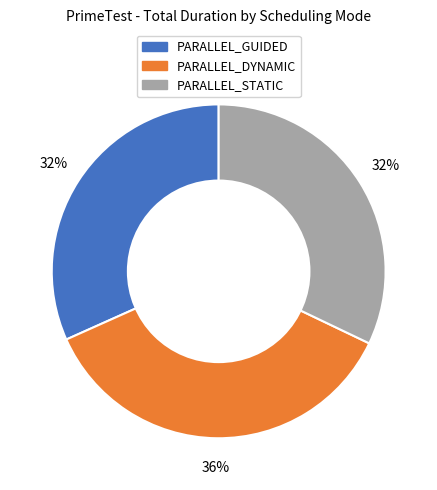

How many slices are in this pie chart?

3